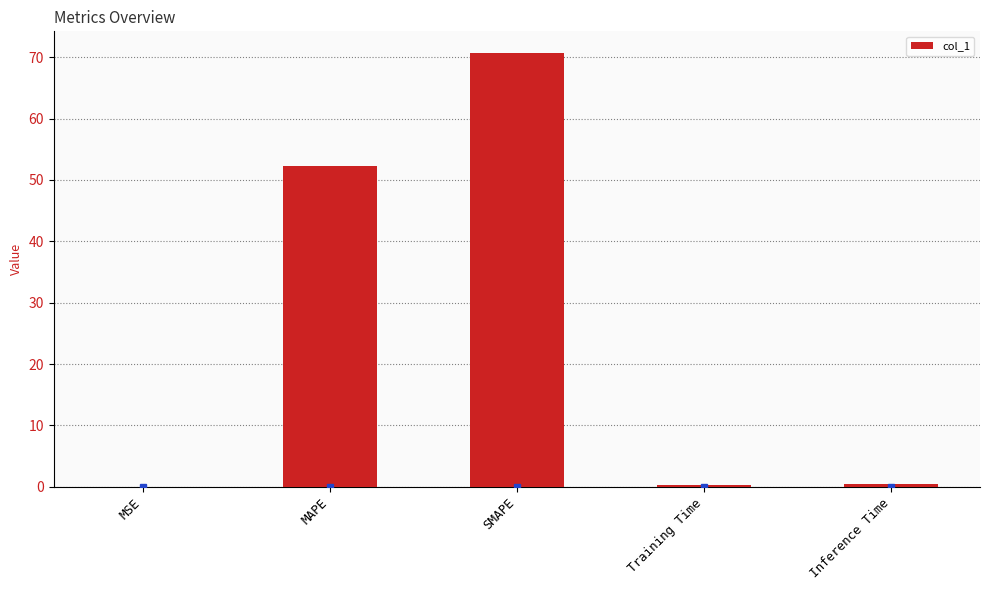

At which category does the chart reach its peak across all series?

SMAPE